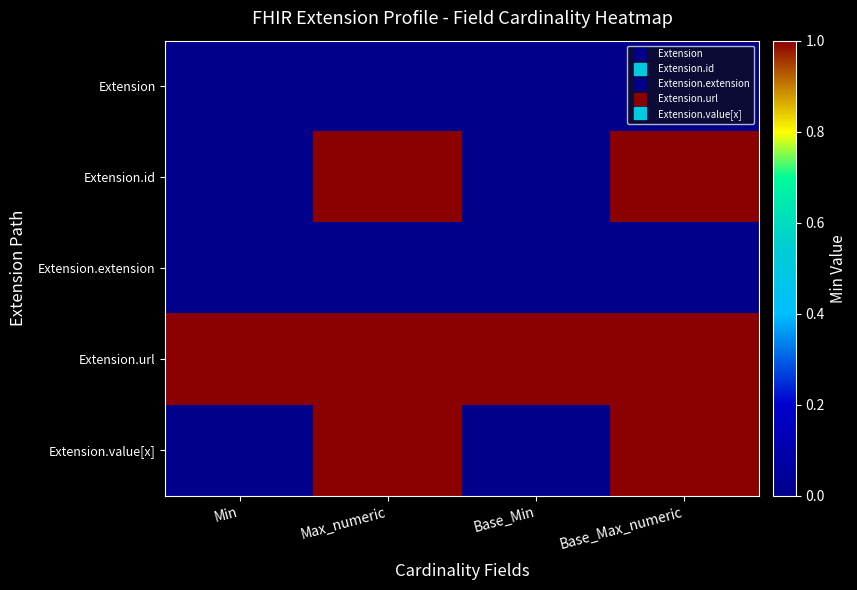

At which category is the sum across all series the highest?

Max_numeric